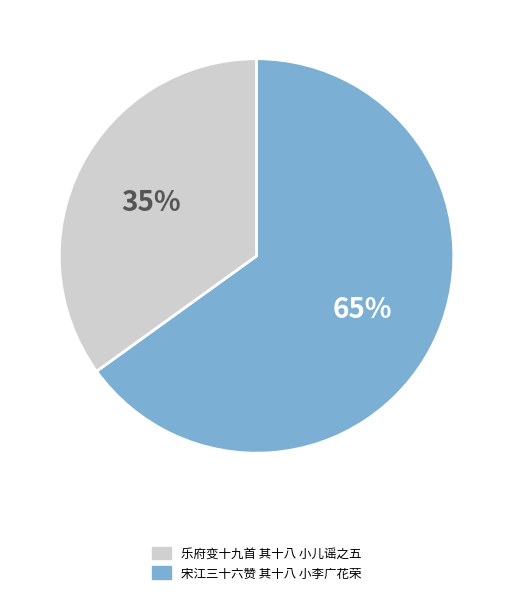

To the nearest percent, what is the average slice percentage?

50%